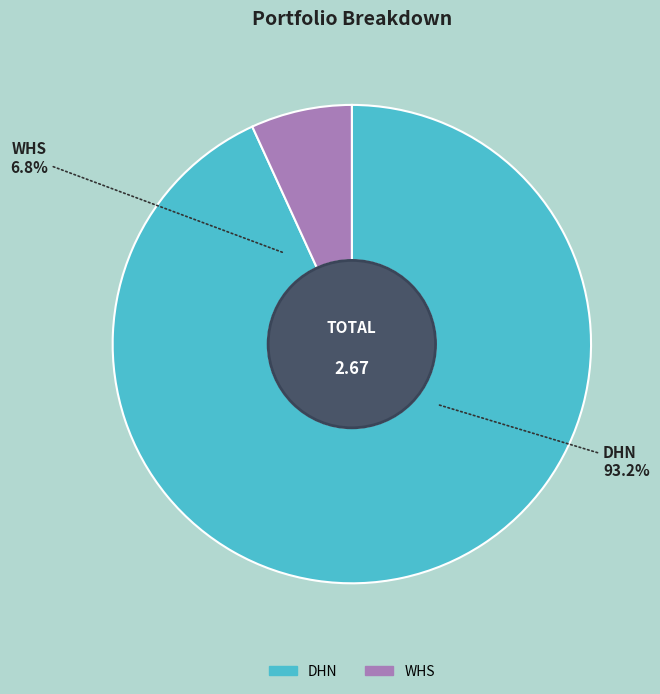

How many segments does this pie chart have?

2